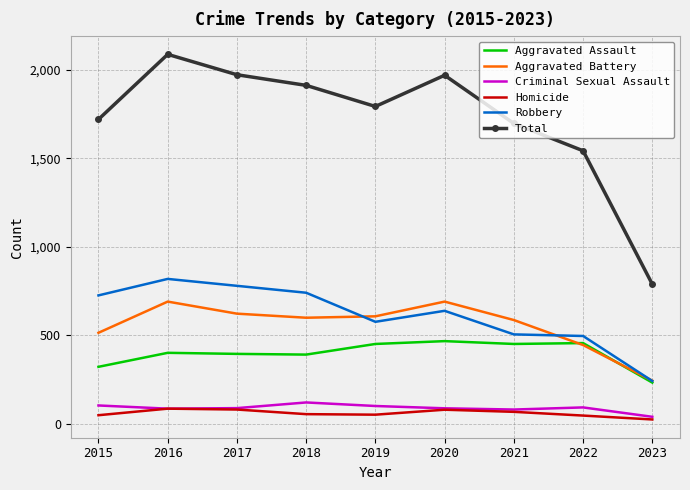

True or false: Homicide and Aggravated Assault intersect in this chart.

False